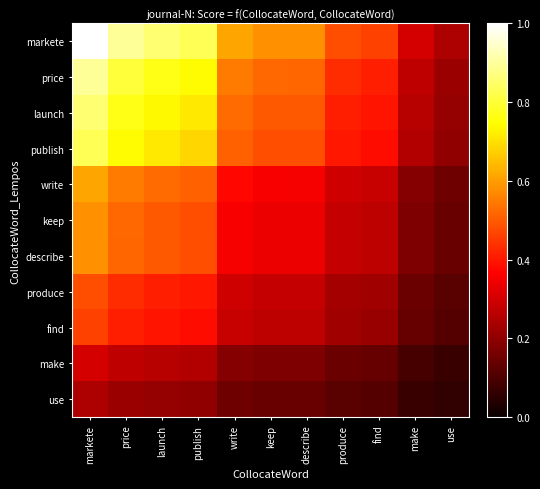

At keep, list the series in order from largest to smallest.

markete, price, launch, publish, write, keep, describe, produce, find, make, use